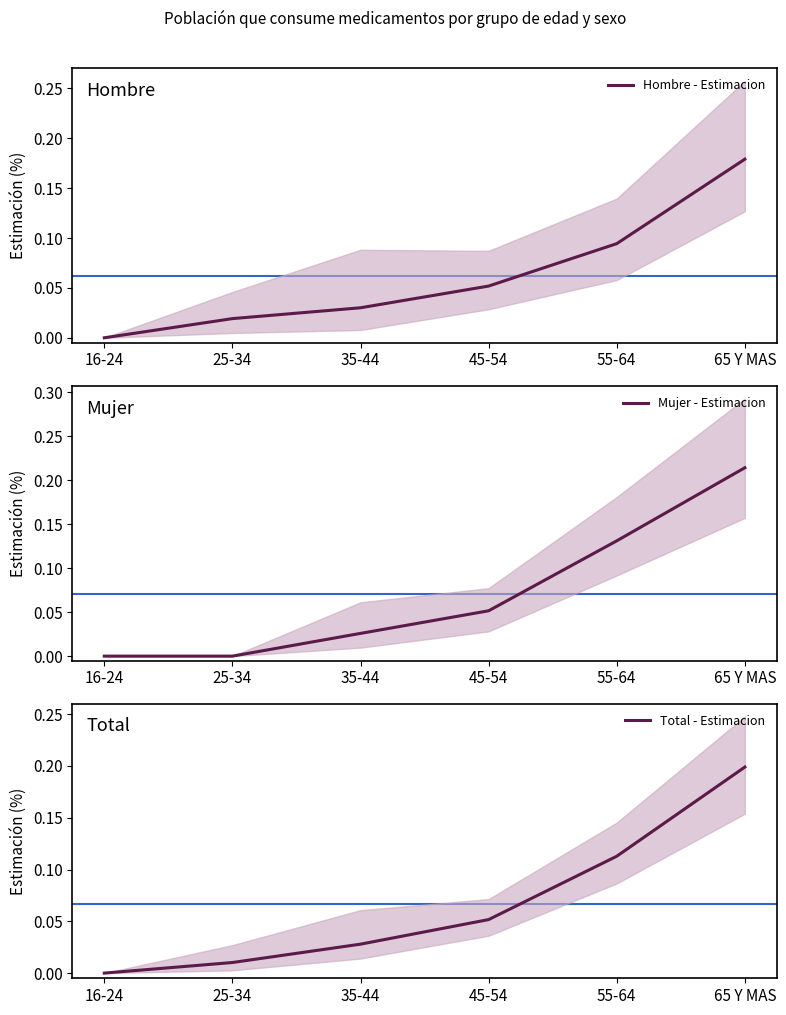

Which has a higher value, 55-64 or 25-34?

55-64